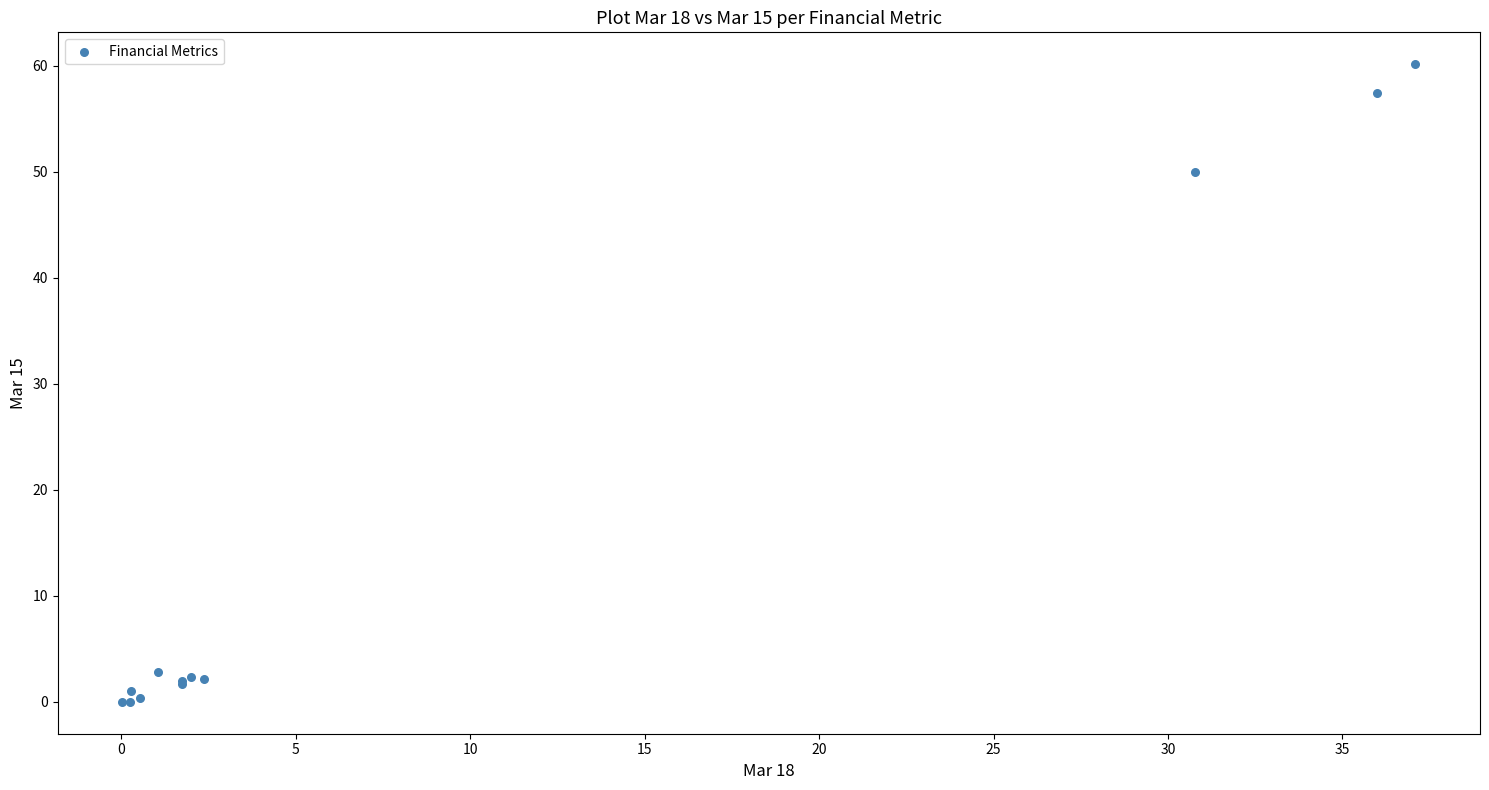

What Y value in the scatter plot is closest to 30?

50.0